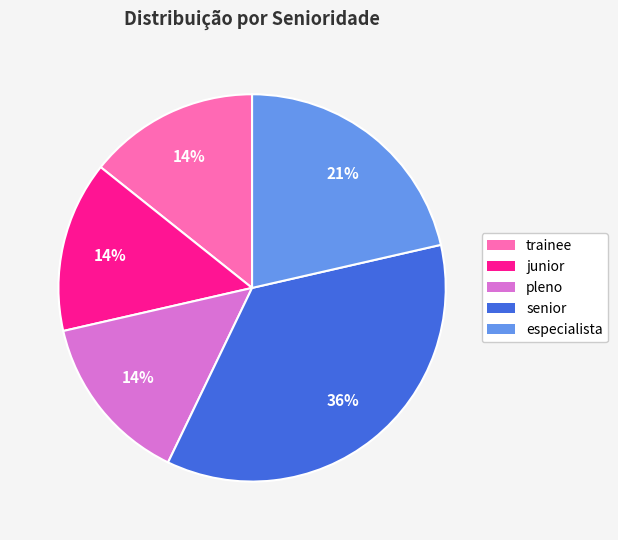

What percentage is the trainee slice, to the nearest percent?

14%